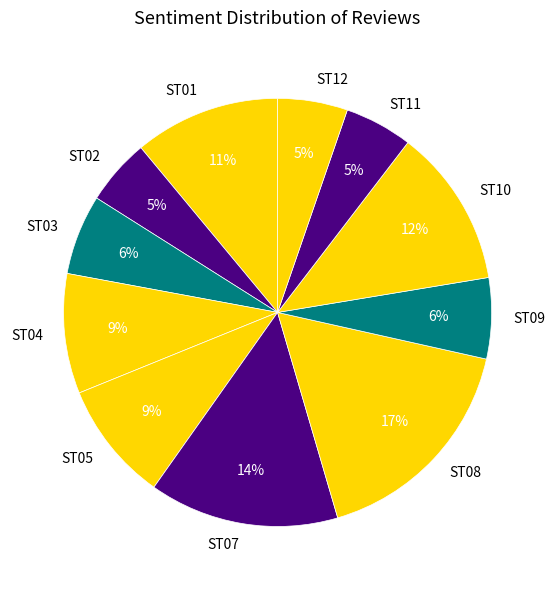

Is it true that ST08 is 22% of the pie?

False